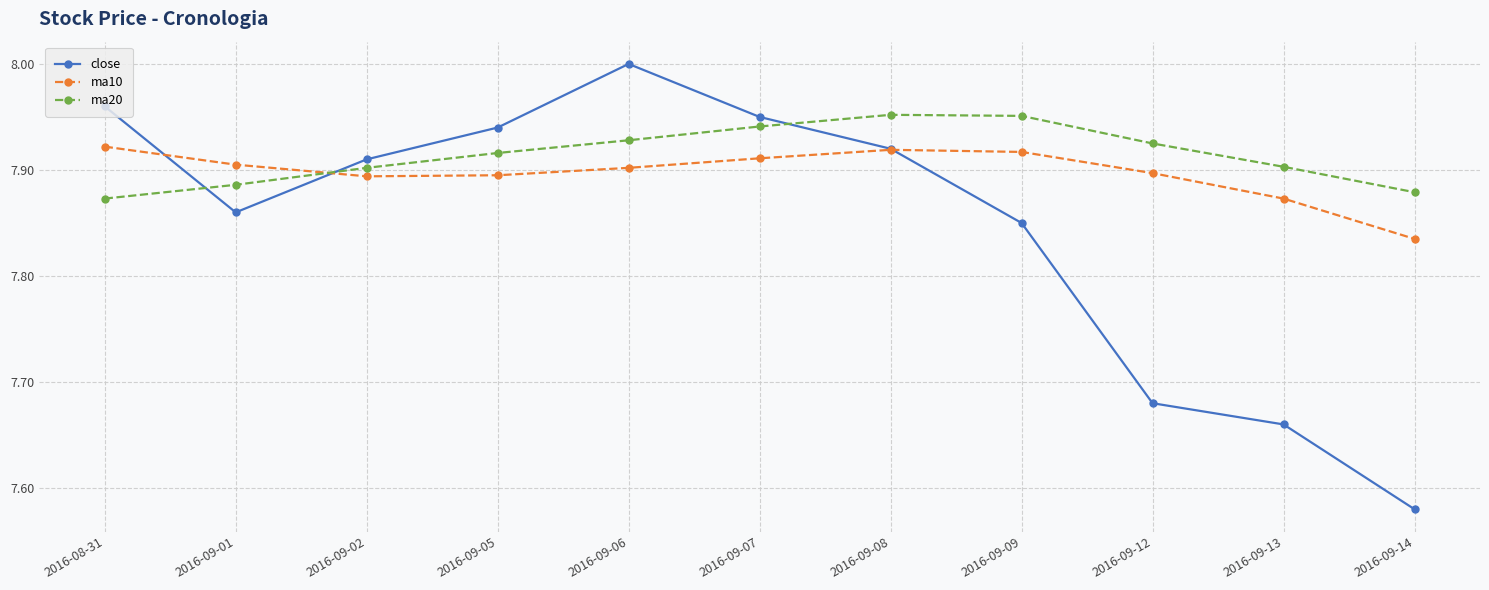

What is the total value across all series at 2016-09-06?

23.8